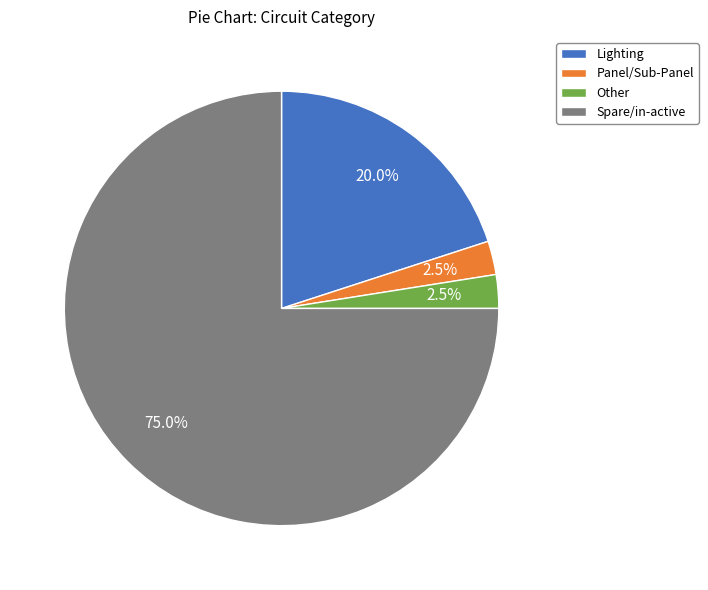

Between Lighting and Spare/in-active, which is larger?

Spare/in-active